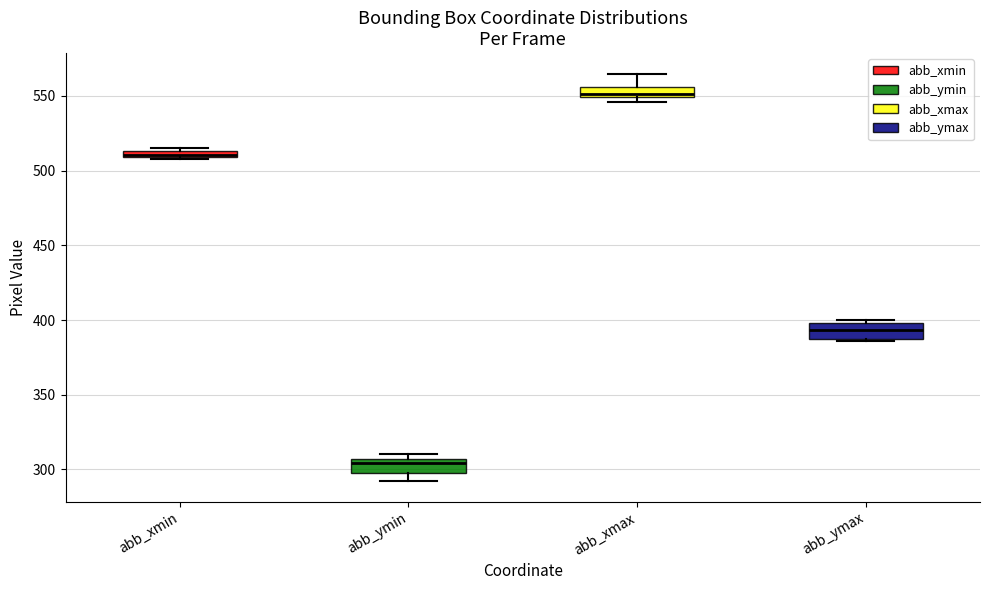

Where is the upper edge of the box for abb_ymin on the y-axis? The values are not printed on the chart, so give them approximately, as read against the axis.

305